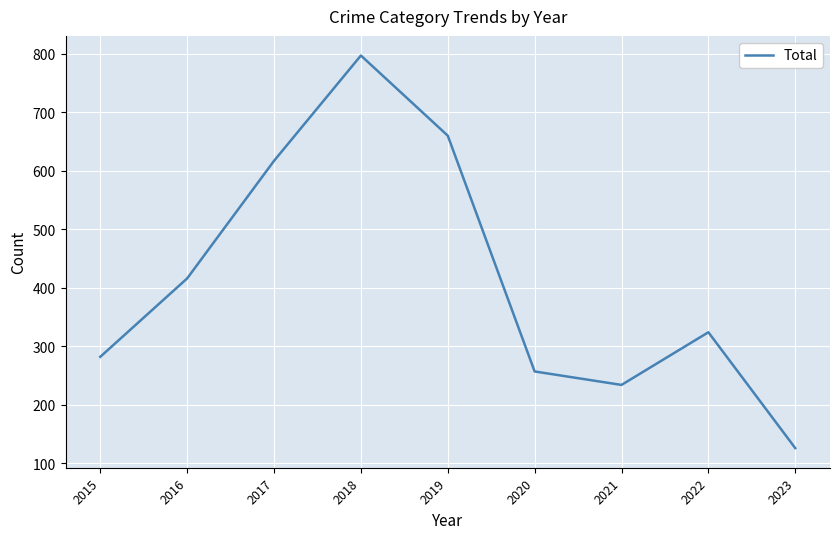

Where is the first local maximum?

2018